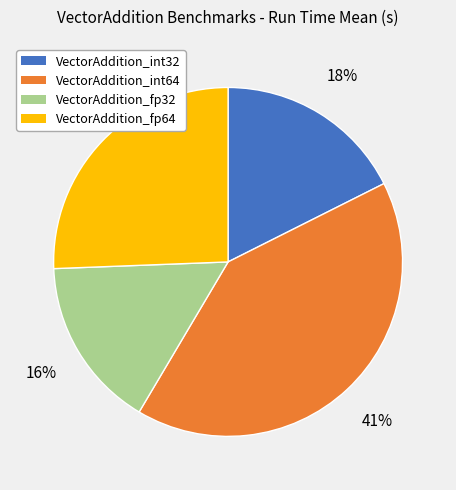

Which slice is the largest?

VectorAddition_int64